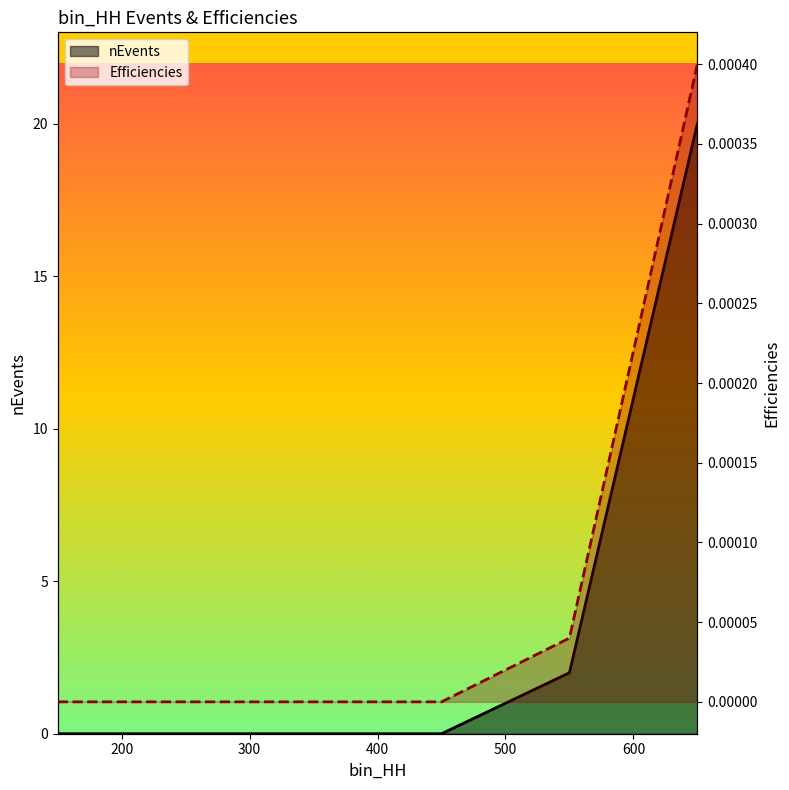

True or false: Efficiencies and nEvents intersect in this chart.

False